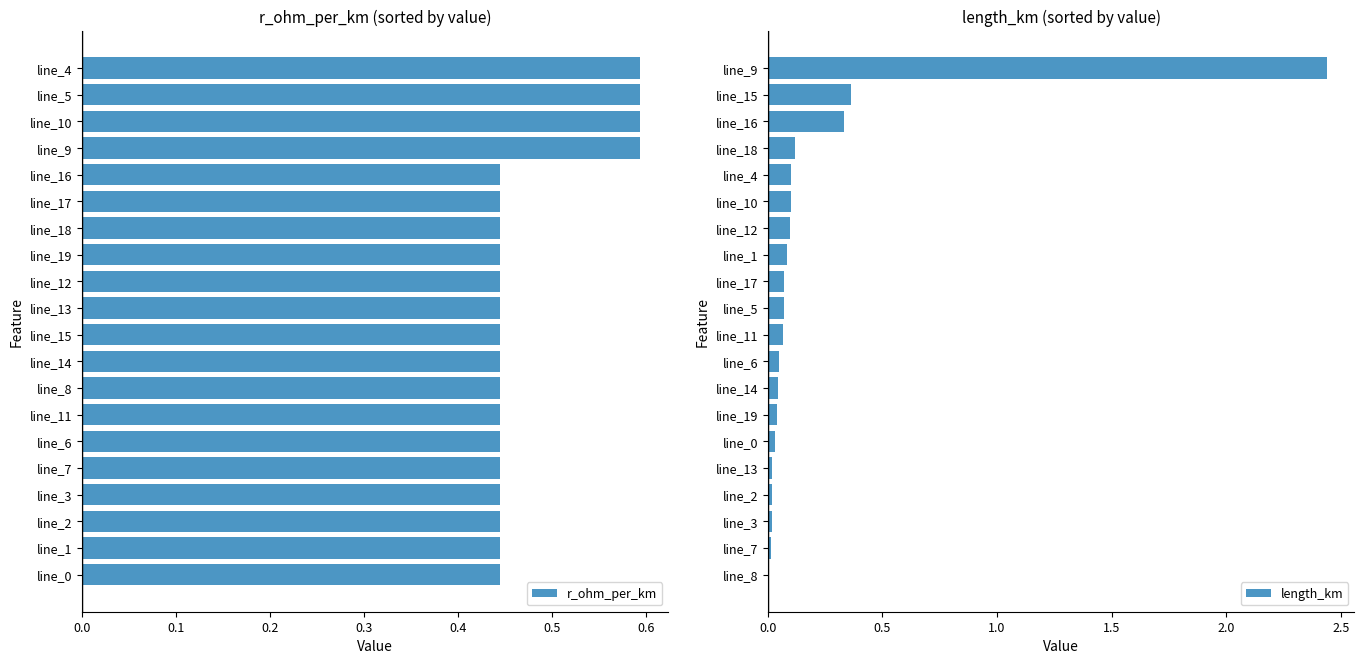

The value of length_km at line_2 is 0.0. True or false?

True